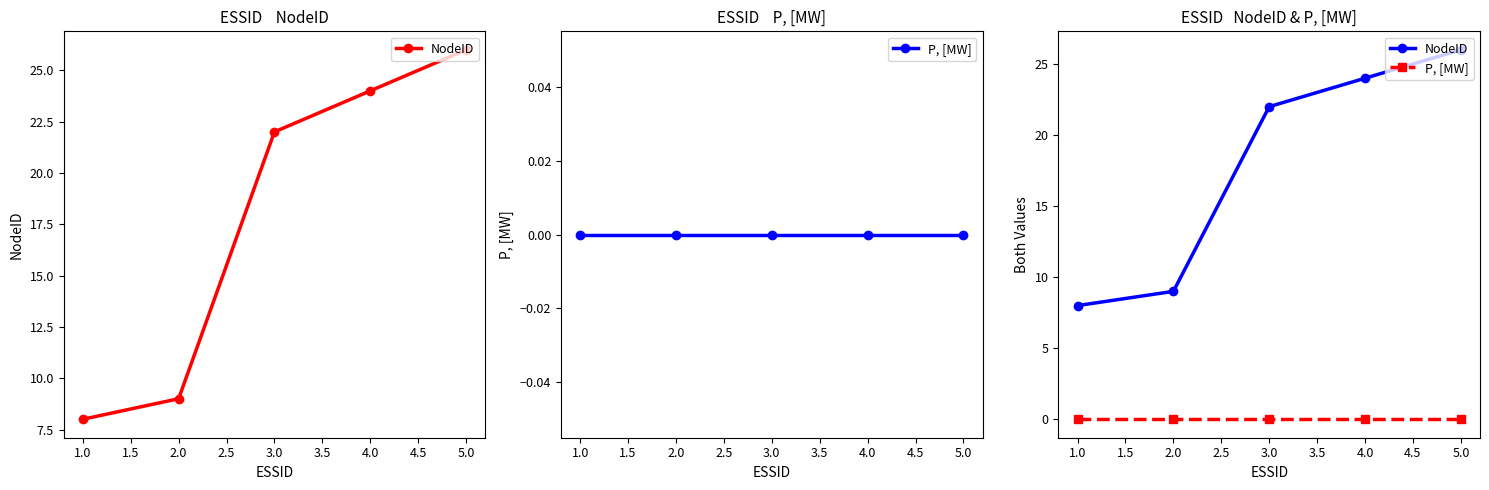

True or false: NodeID has more than 1 points higher than both neighbors.

False